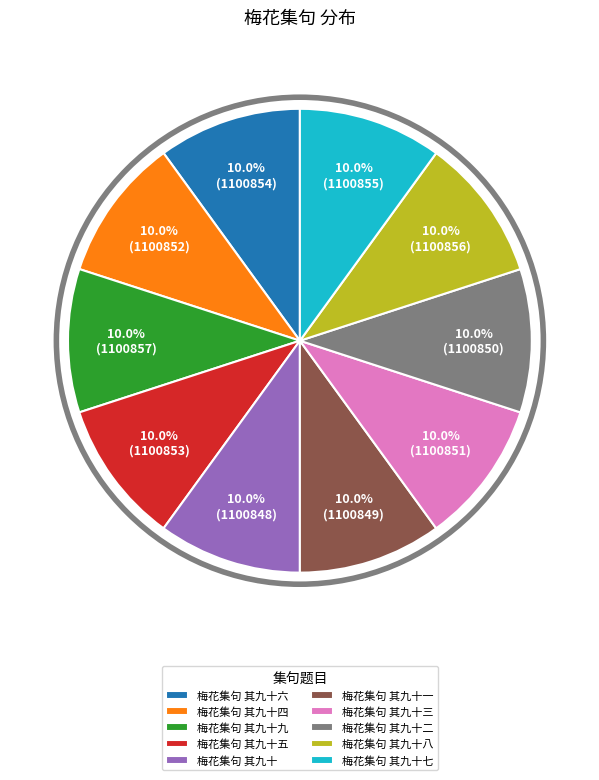

What percentage is NOT represented by 梅花集句 其九十二?

90.0%